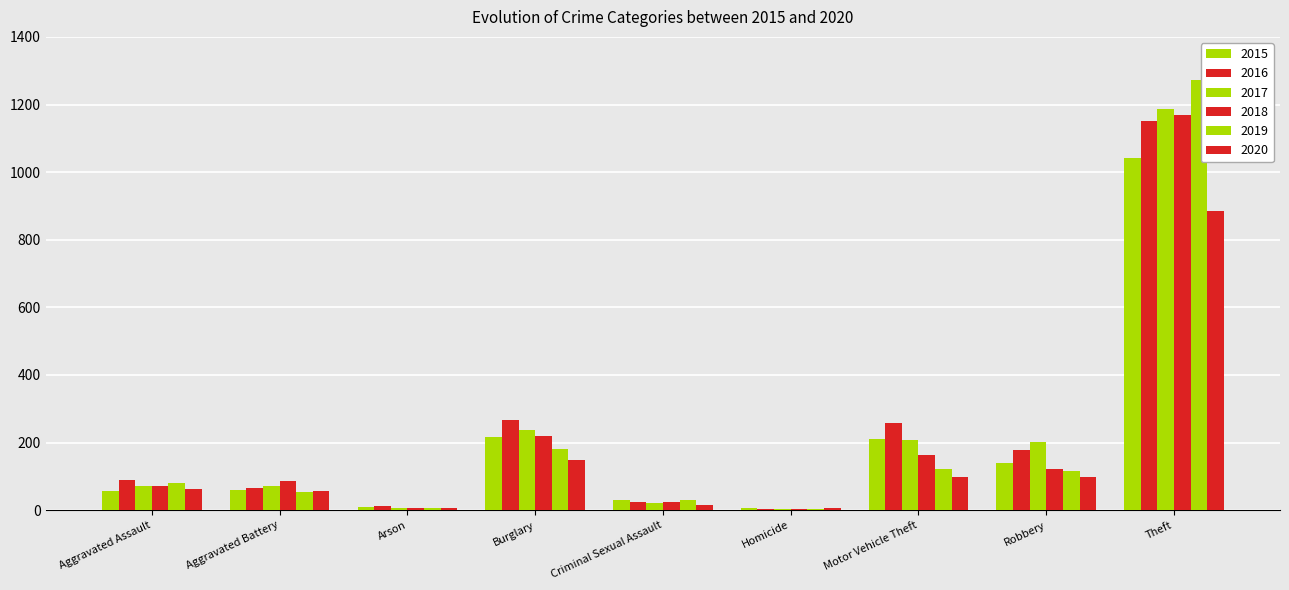

How many groups of bars are there?

9